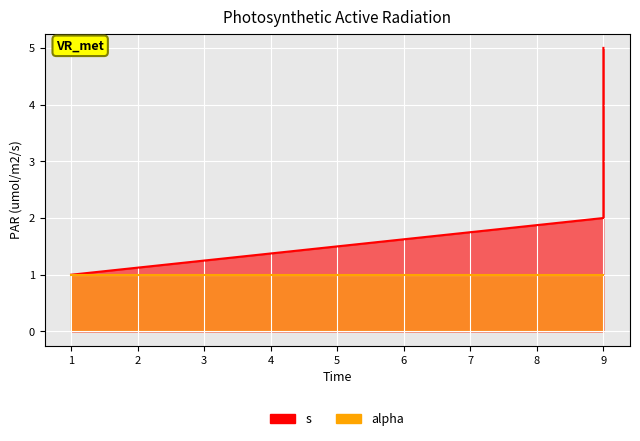

Rank the series by their average value, from lowest to highest.

alpha_line, s_line